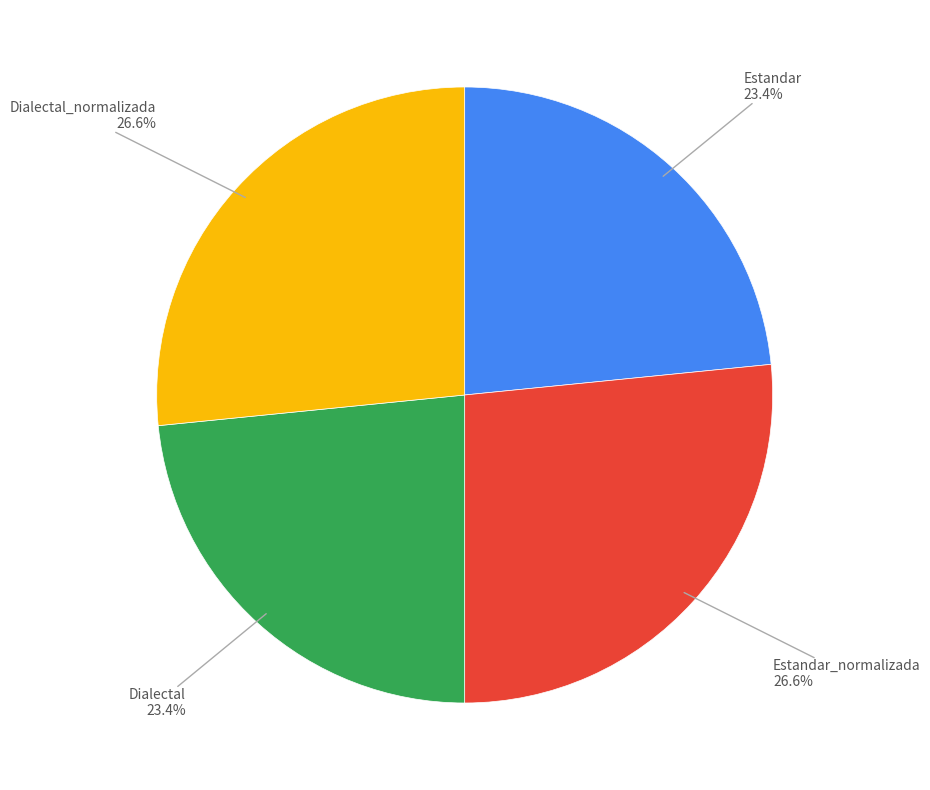

True or false: Dialectal_normalizada accounts for 27% of the total.

True